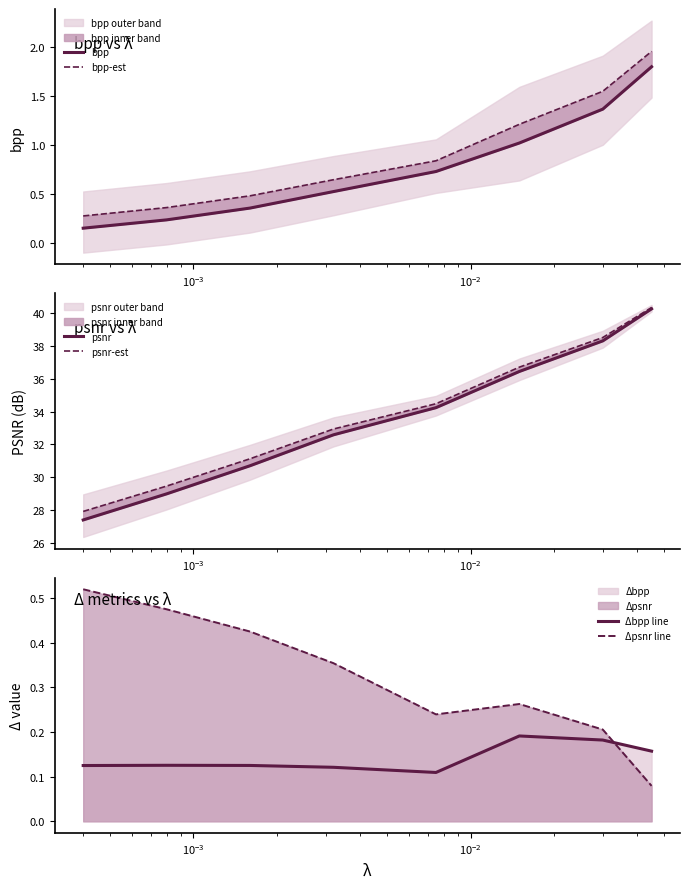

True or false: Δpsnr line and psnr cross at least once.

False